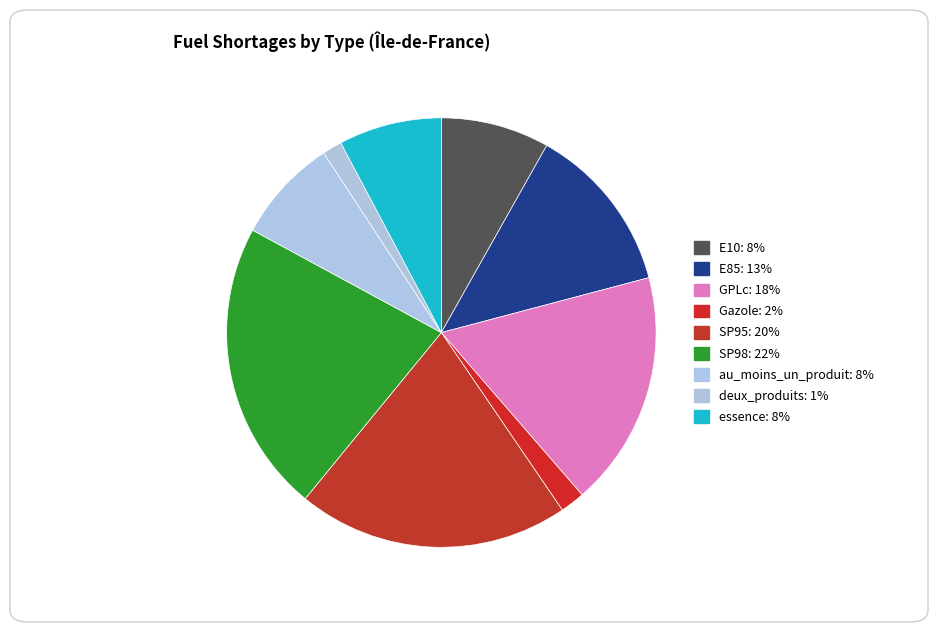

What is the total percentage of E10 and E85?

20.9%